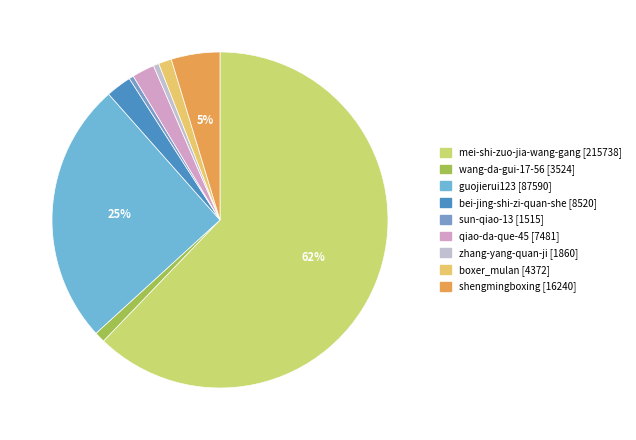

Does any single category account for the majority?

Yes